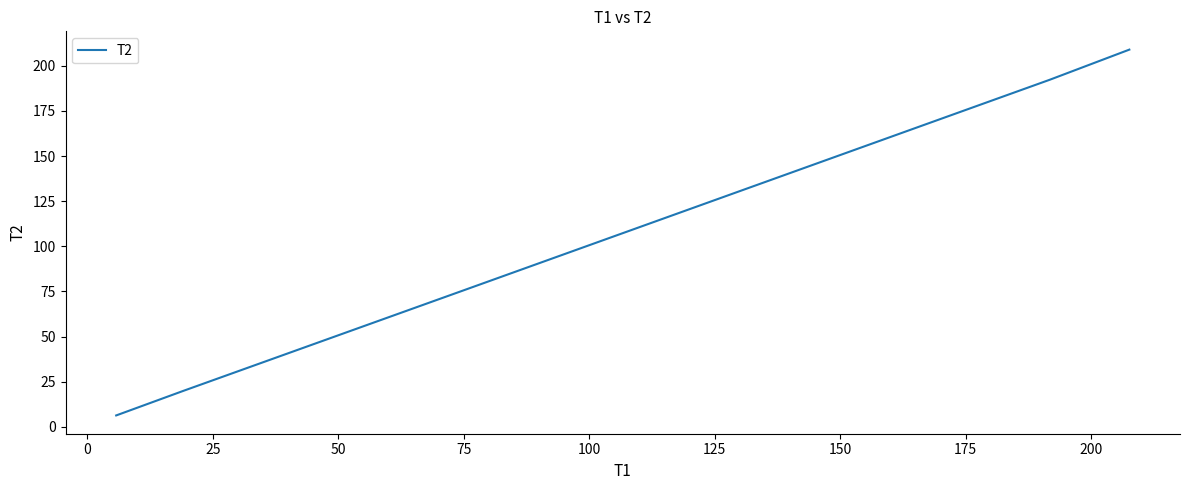

What is the average value?

100.6